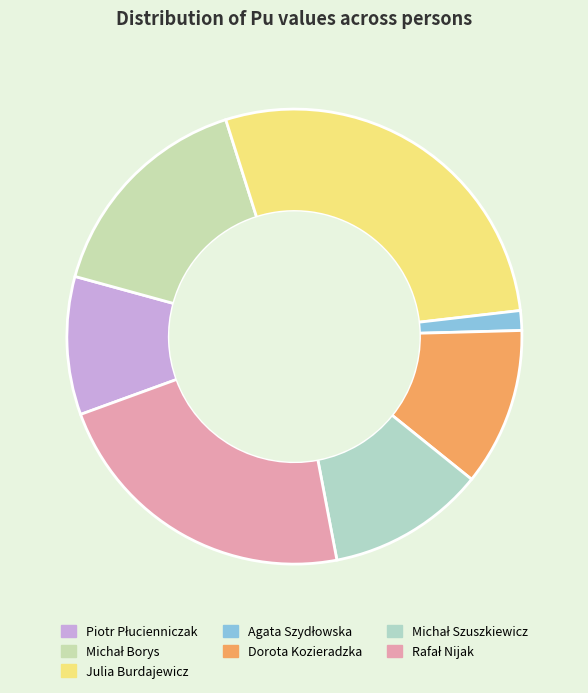

Combined, what portion of the pie is Dorota Kozieradzka and Rafał Nijak?

33.7%